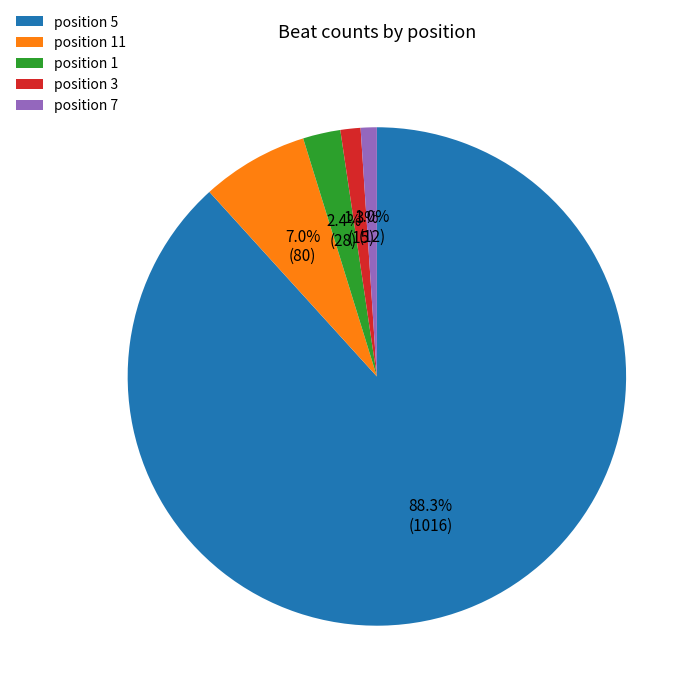

Is the sum of position 3 and position 11 greater than half?

No